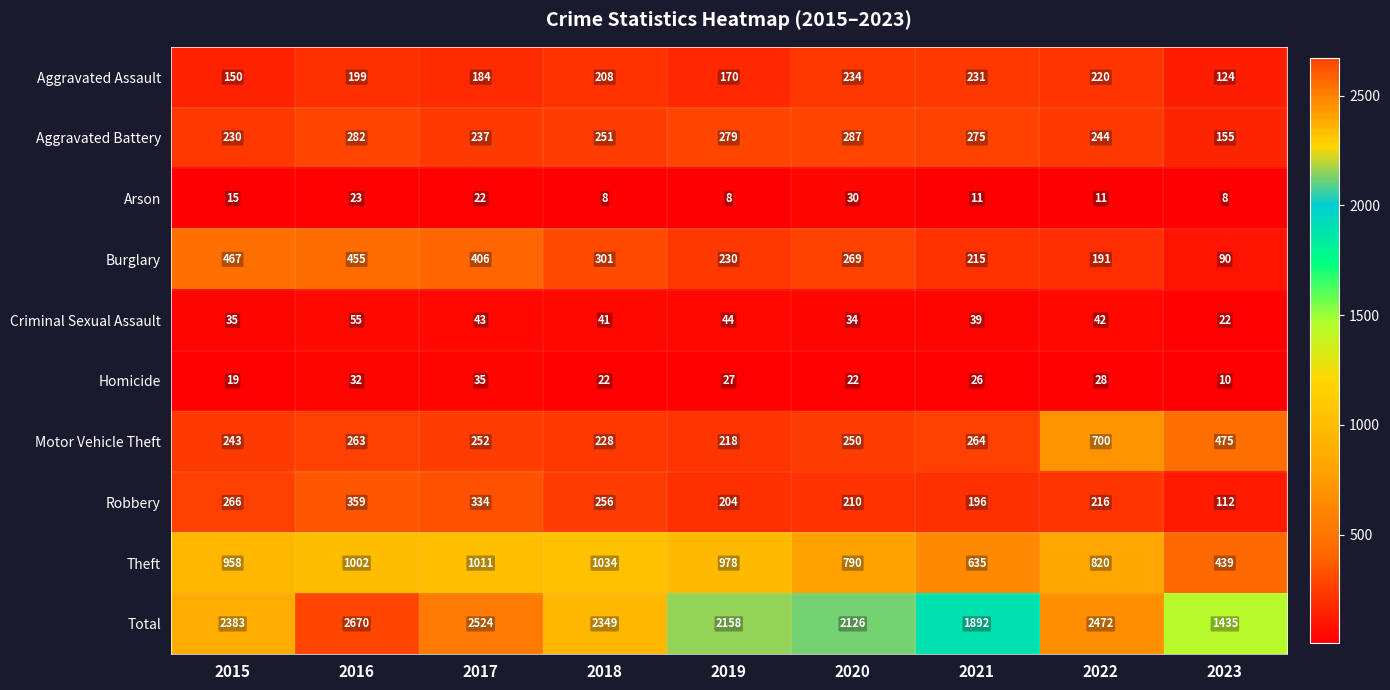

How many distinct data groups are displayed?

10